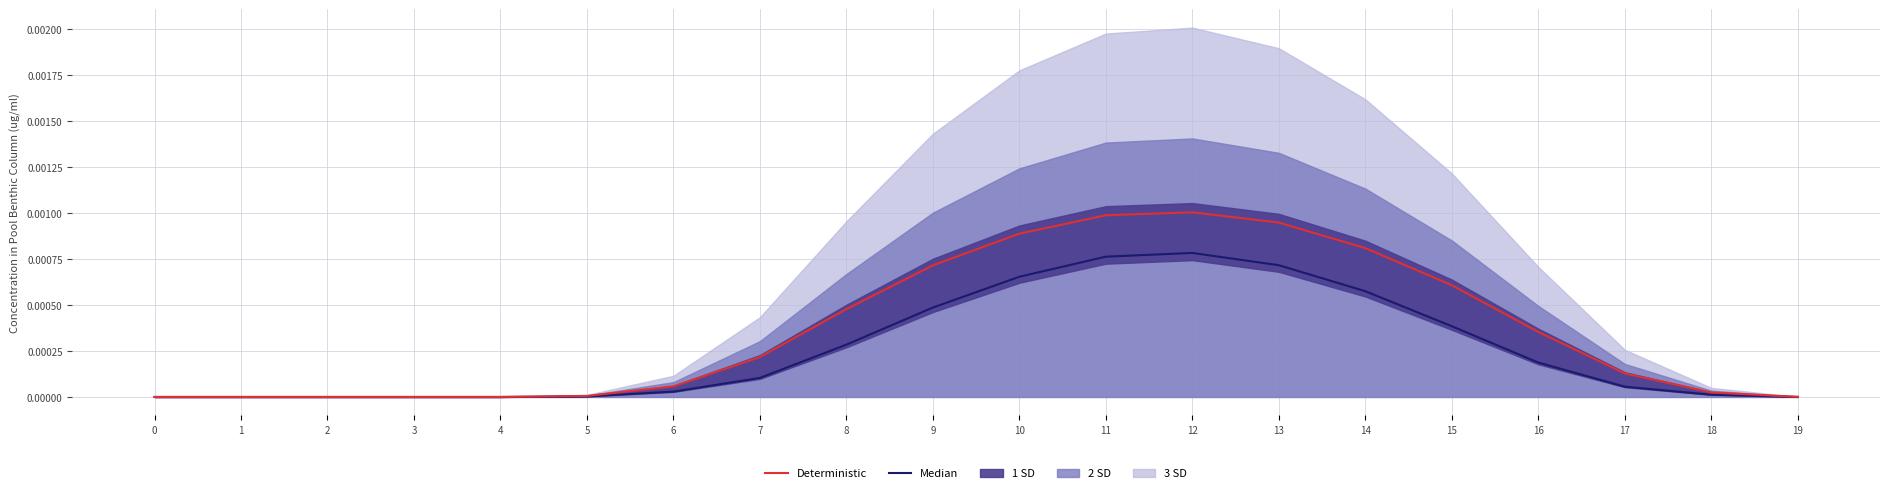

True or false: Deterministic and Median cross at least once.

False